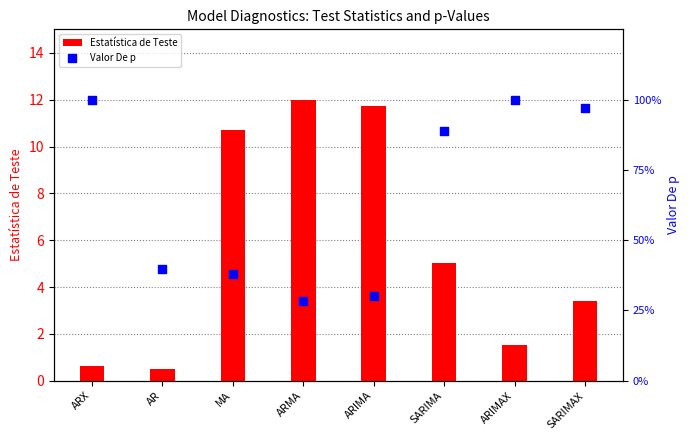

Which series has the largest total across all categories?

Estatística de Teste